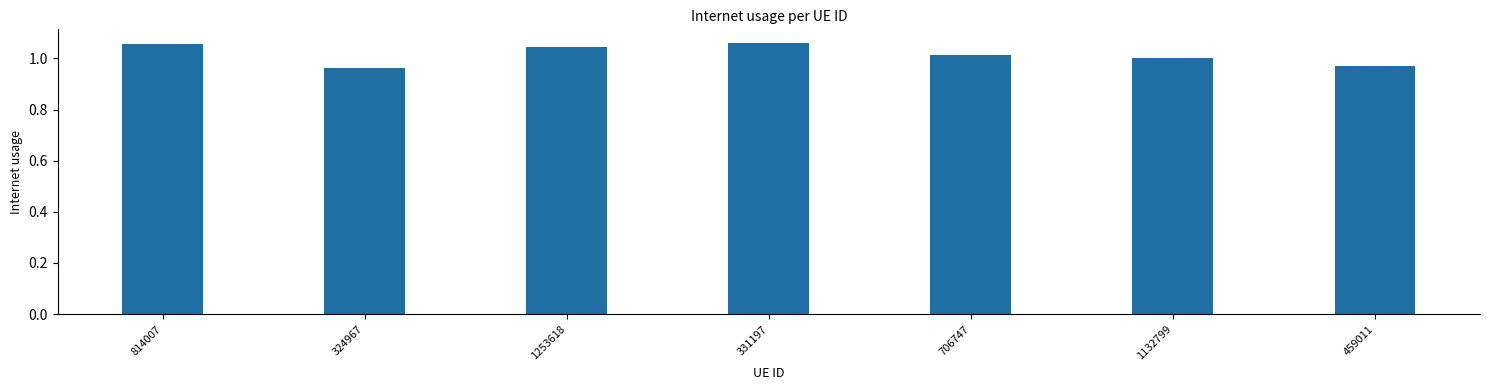

What is the sum of the values at 814007 and 1253618?

2.1